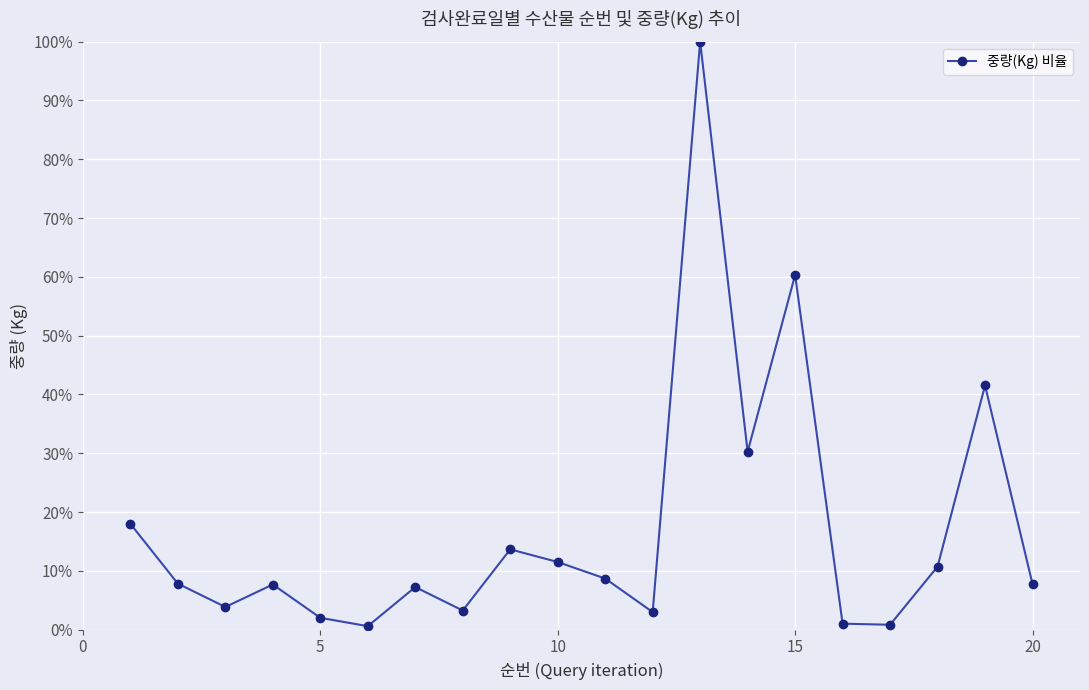

What is the value of the 9th point from the left?

13.7